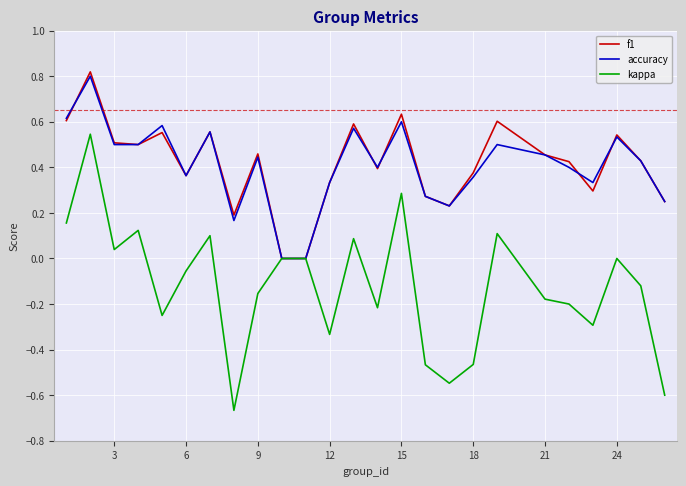

Count the number of data series in this chart.

3